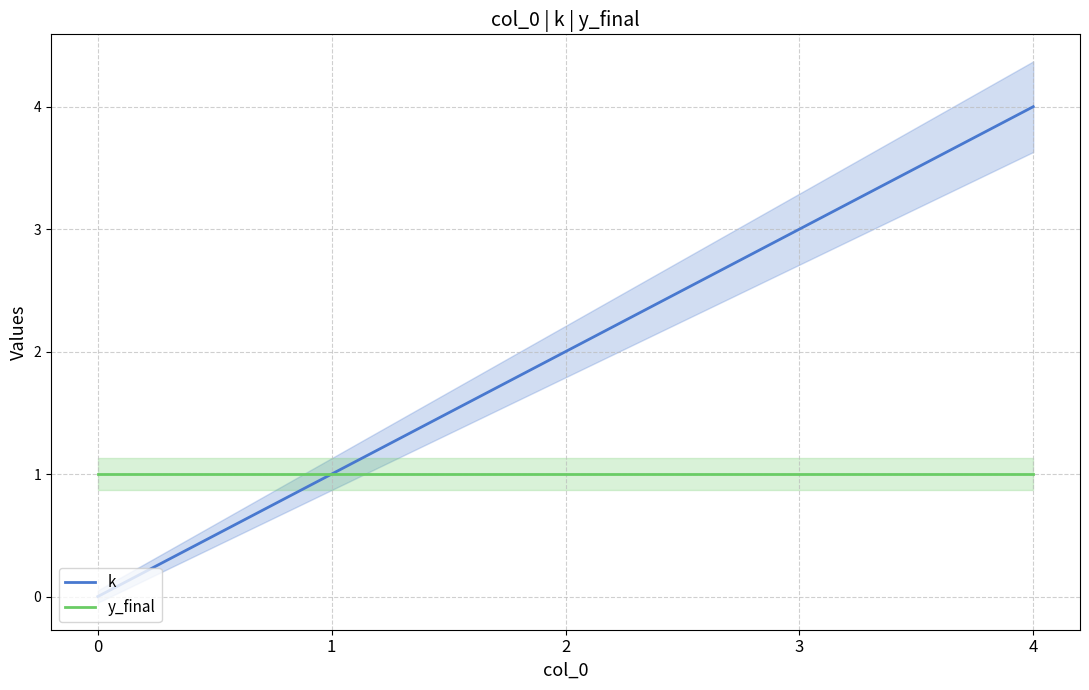

Reading left to right, extract all data points from this chart.

k: 0=0	1=1	2=2	3=3	4=4
y_final: 0=1	1=1	2=1	3=1	4=1